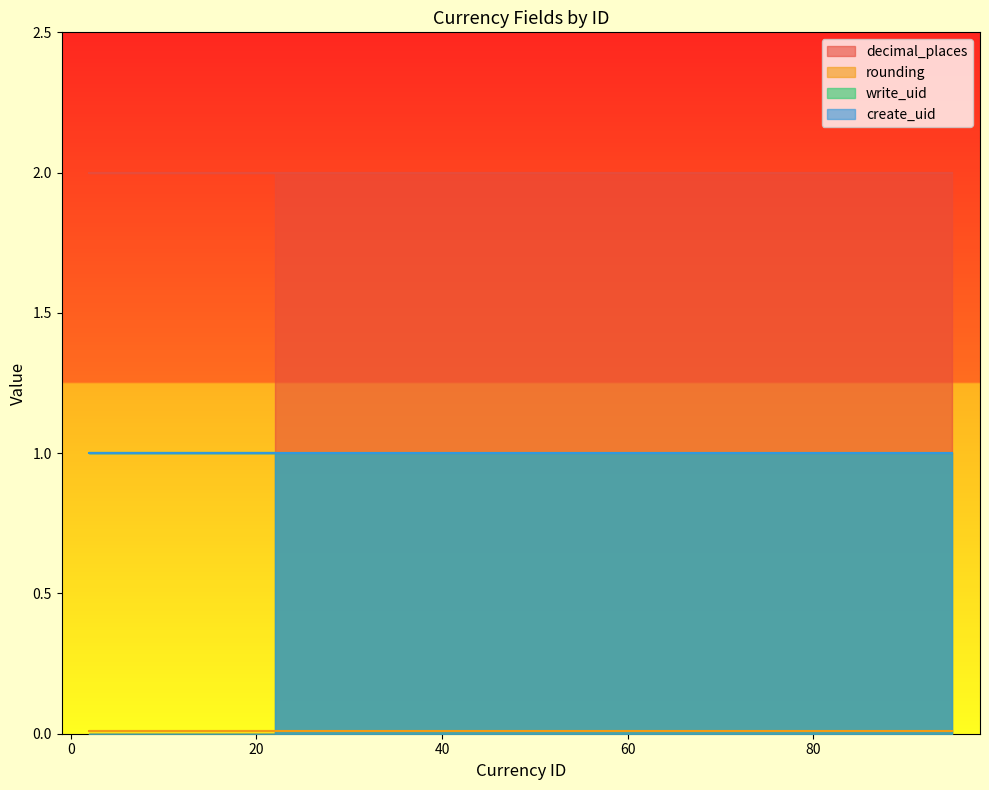

True or false: write_uid has a value of 0.6 at 5.

False